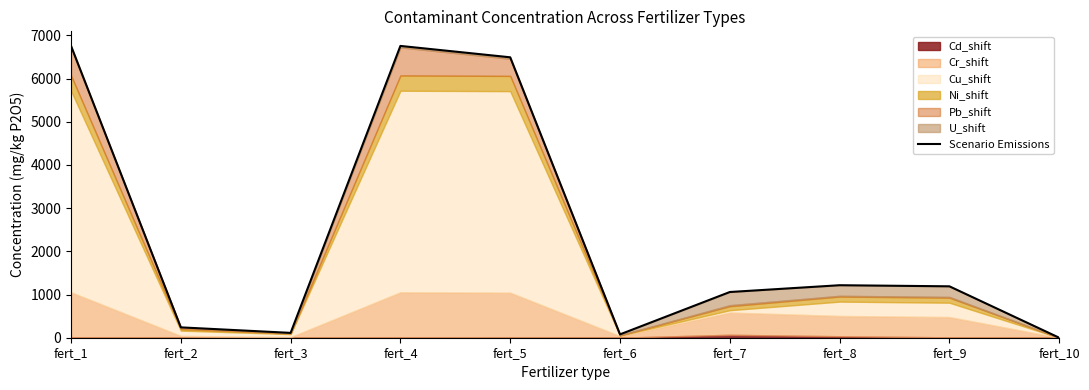

What is the sum of all values?

23893.1